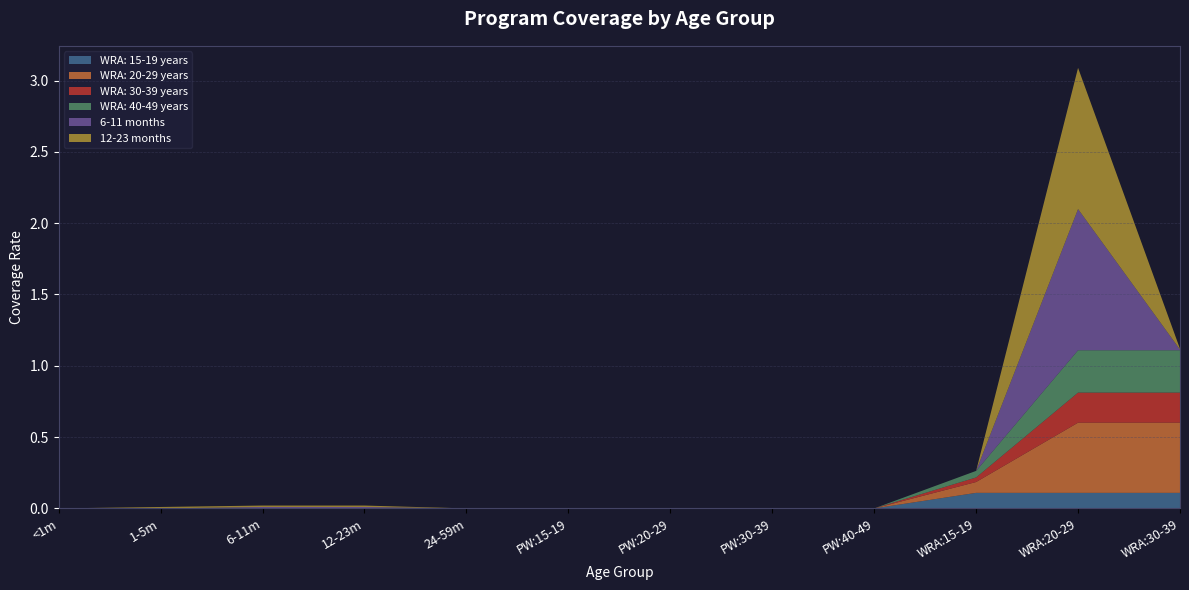

At which category is the sum across all series the highest?

WRA:20-29